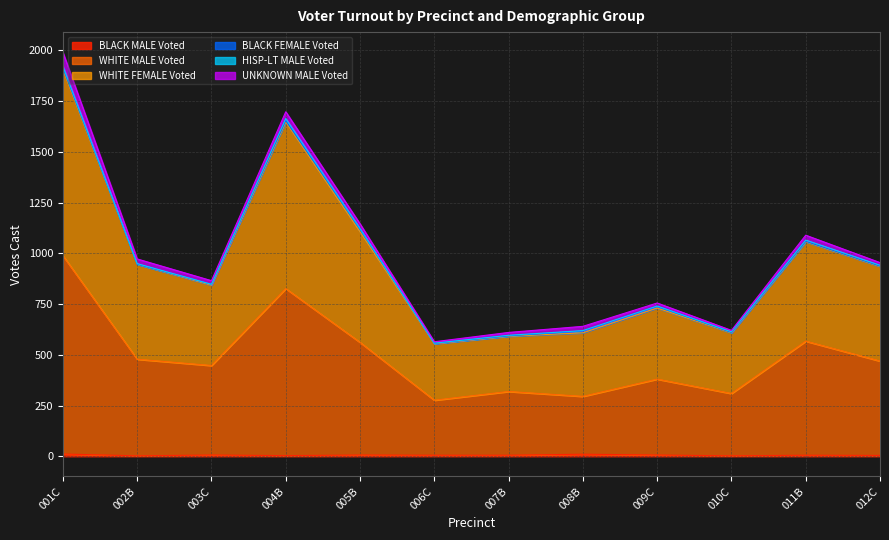

At which category is the sum across all series the highest?

001C